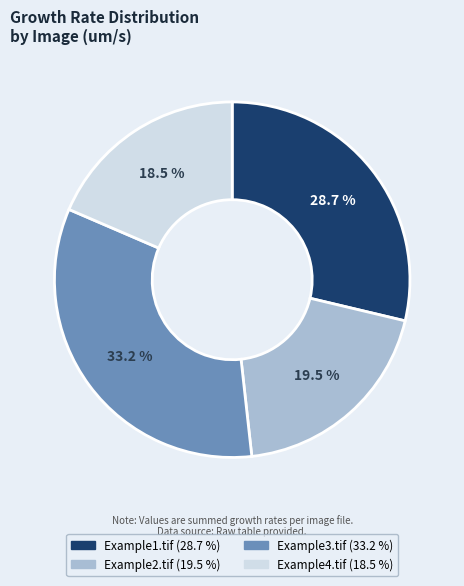

To the nearest percent, what is the combined percentage of Example1.tif and Example4.tif?

47%